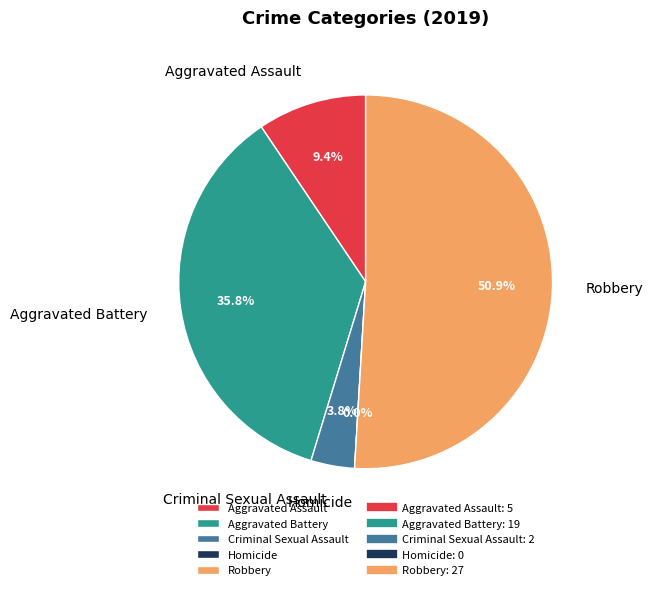

Is it true that Criminal Sexual Assault is 1% of the pie?

False